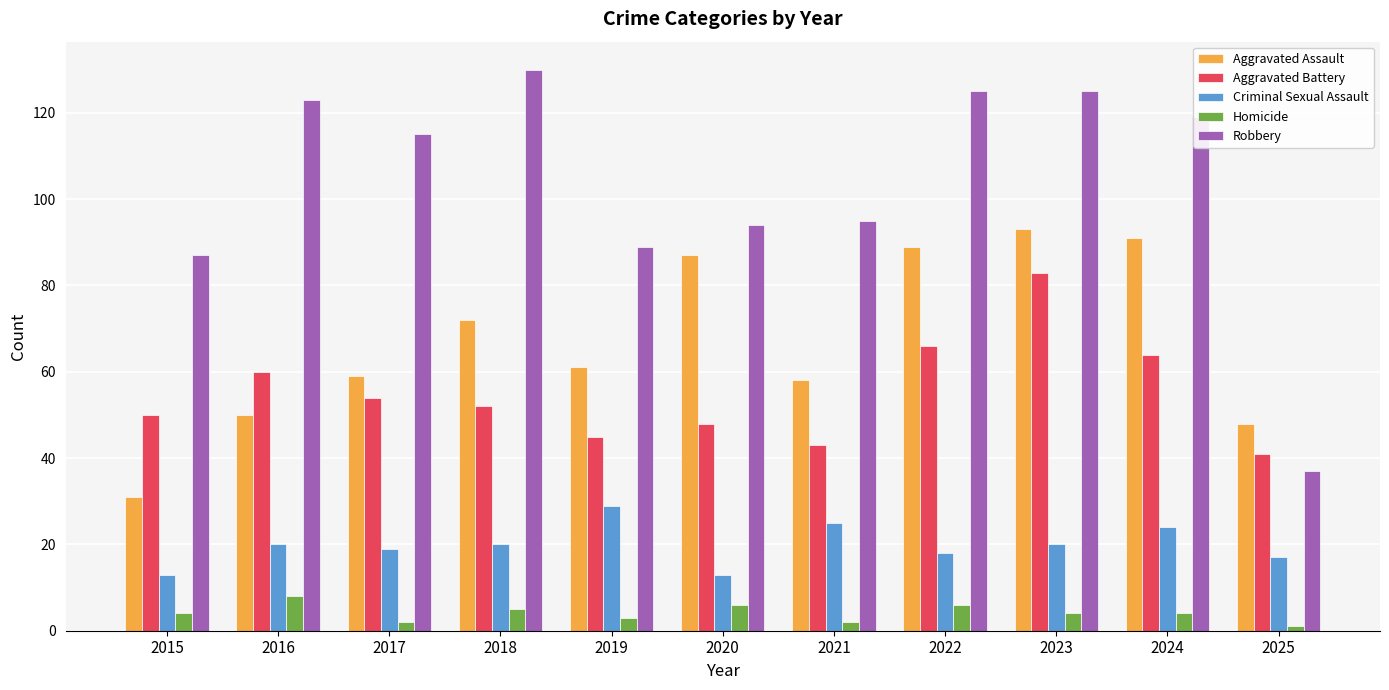

What is the difference between the maximum and minimum values in the Robbery series?

93